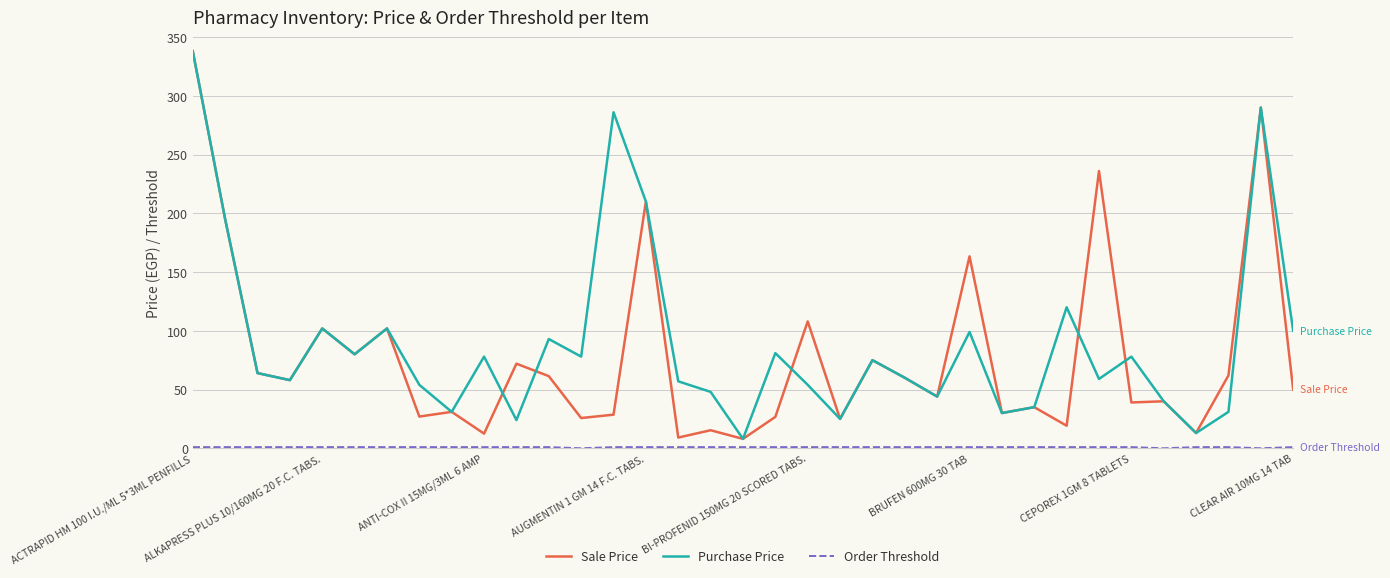

What is the minimum value for Sale Price?

8.0